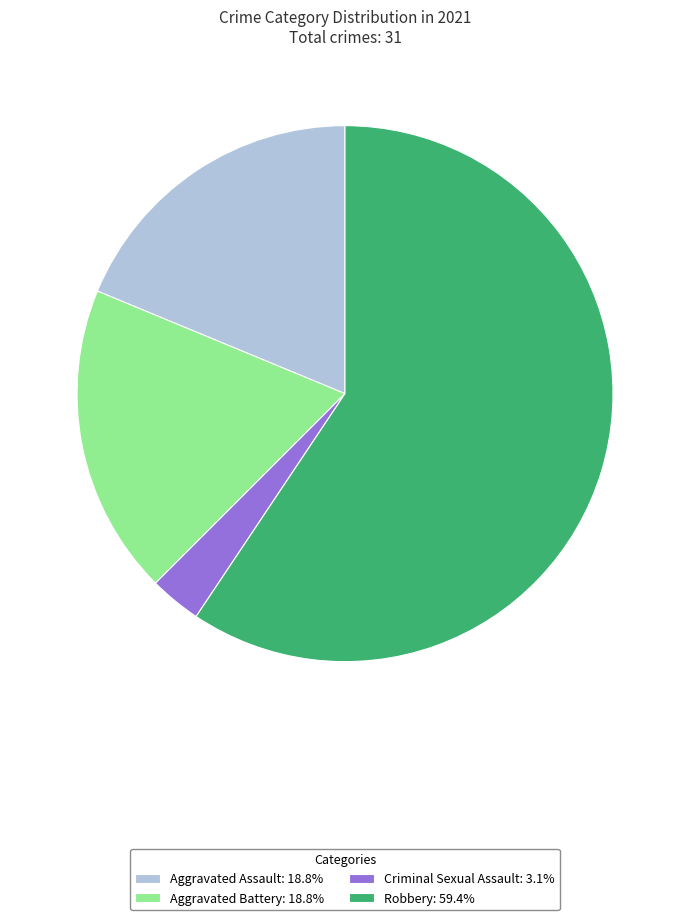

Does any single category account for the majority?

Yes